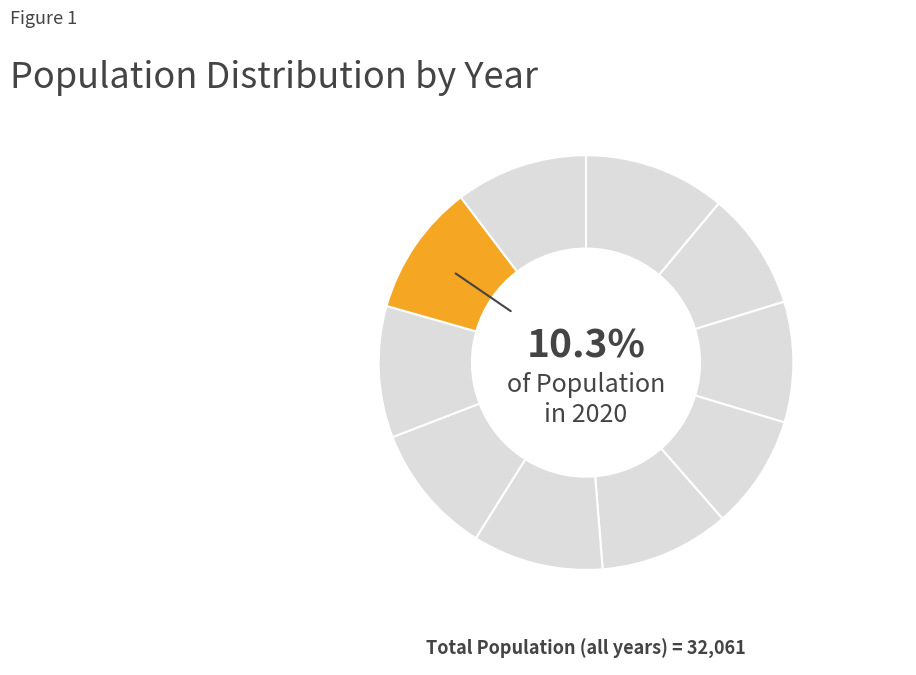

Approximately how many times larger is the value at 2013 compared to 2021?

0.9